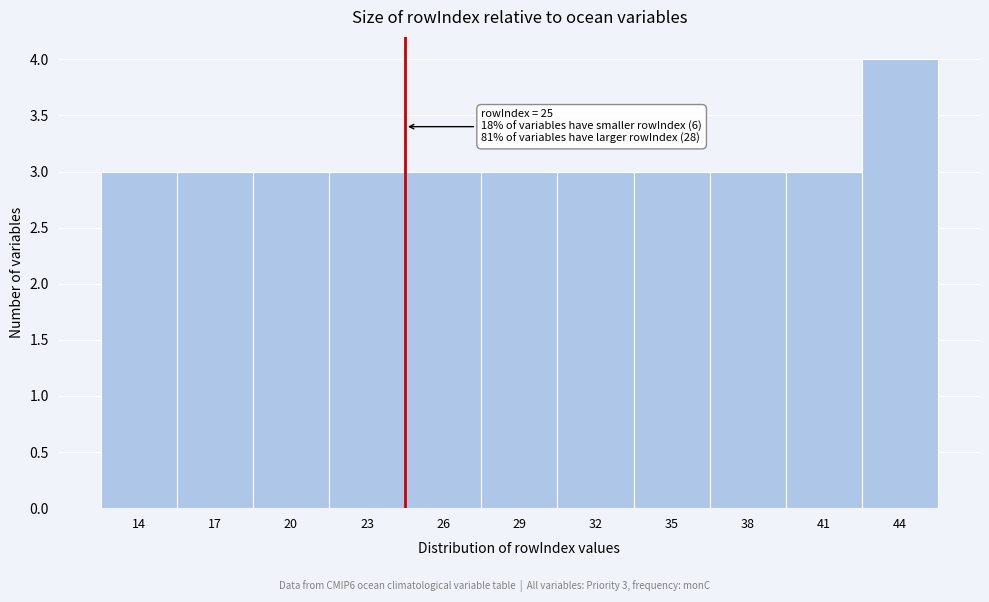

Reading left to right, extract all data points from this chart.

3	3	3	3	3	3	3	3	3	3	4